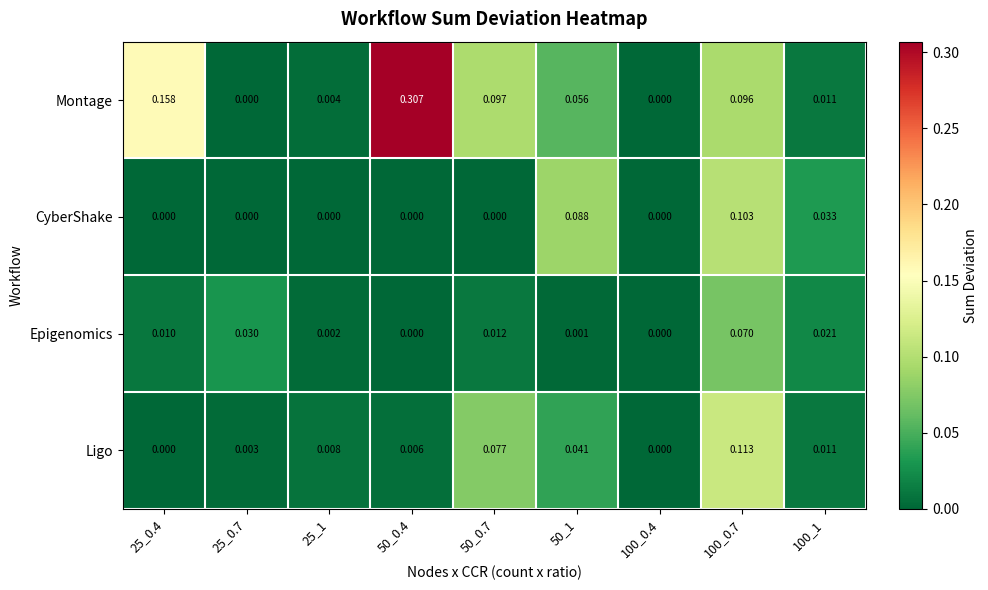

Is the value of Montage at 100_0.4 greater than the value of CyberShake at 50_1?

No